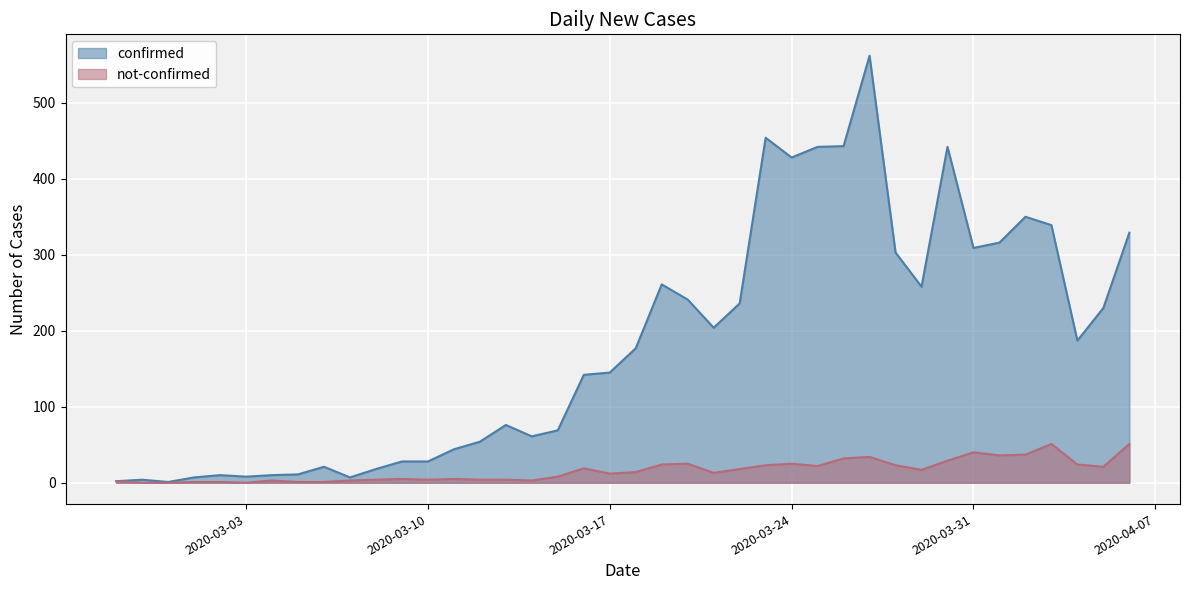

What is the maximum value shown in the chart?

562